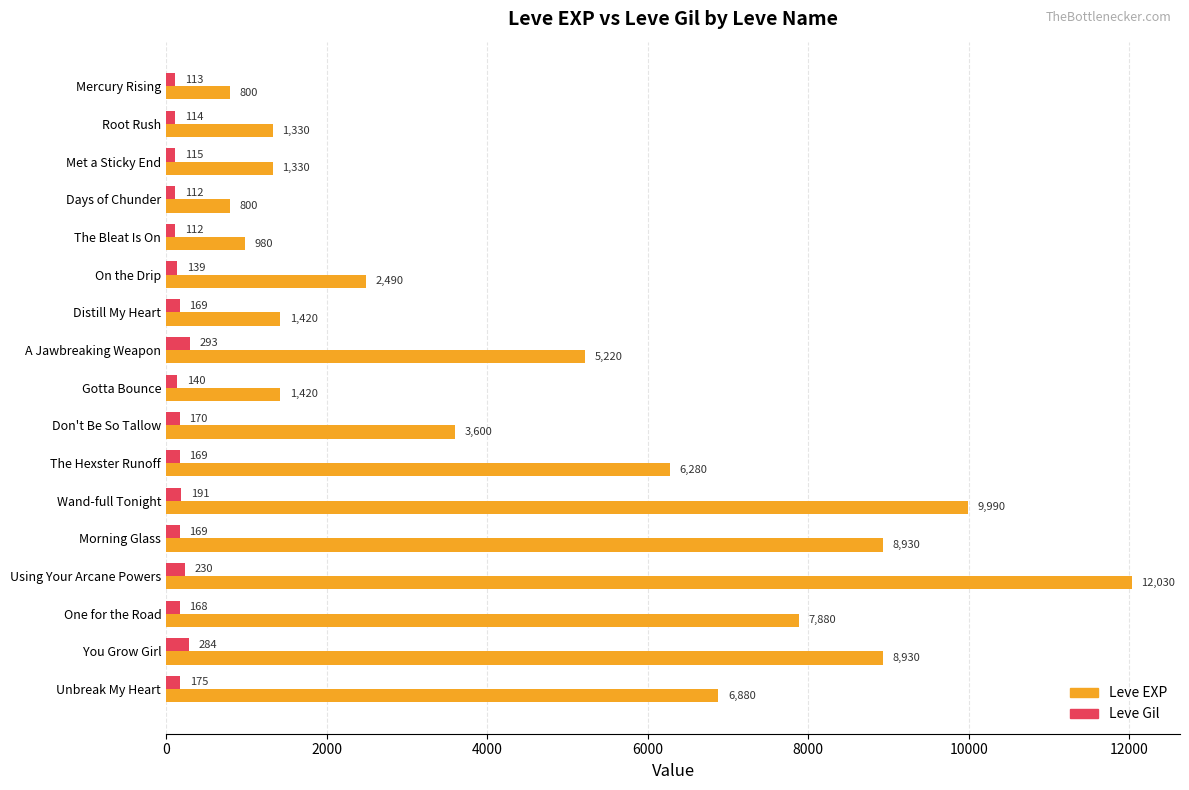

List the series in order of their peak value, lowest first.

Leve Gil, Leve EXP